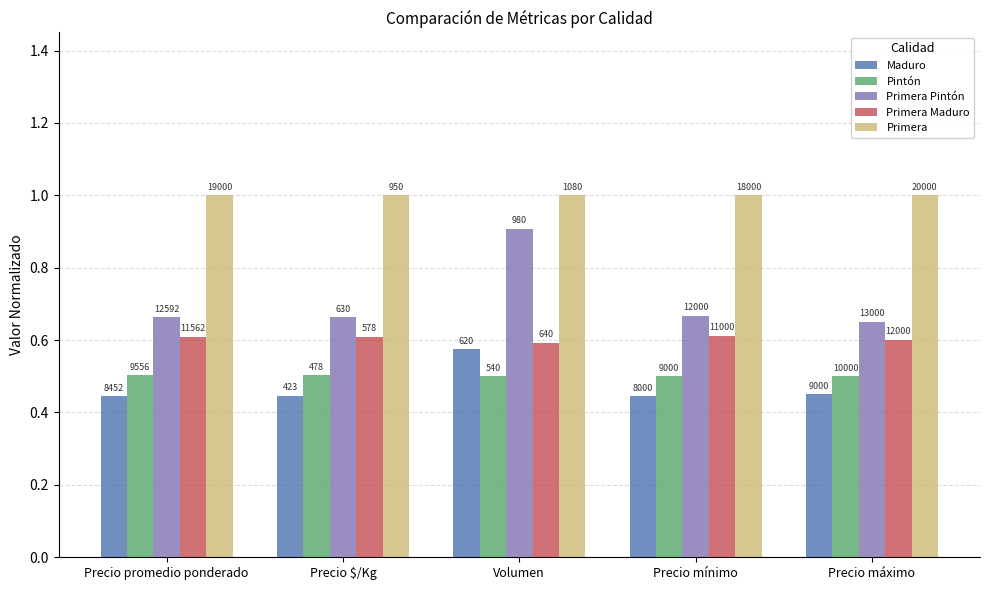

What is the sum of all Primera values?

5.0